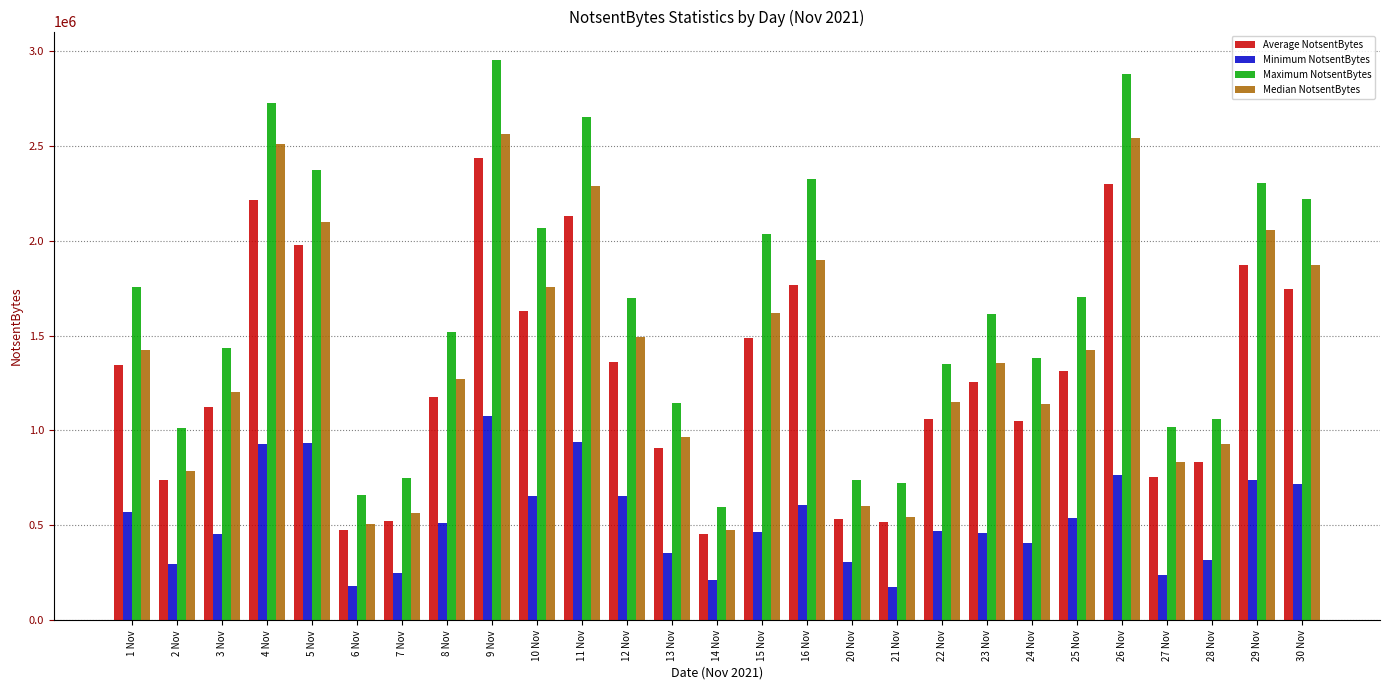

What is the label of the 8th bar from the right?

23 Nov